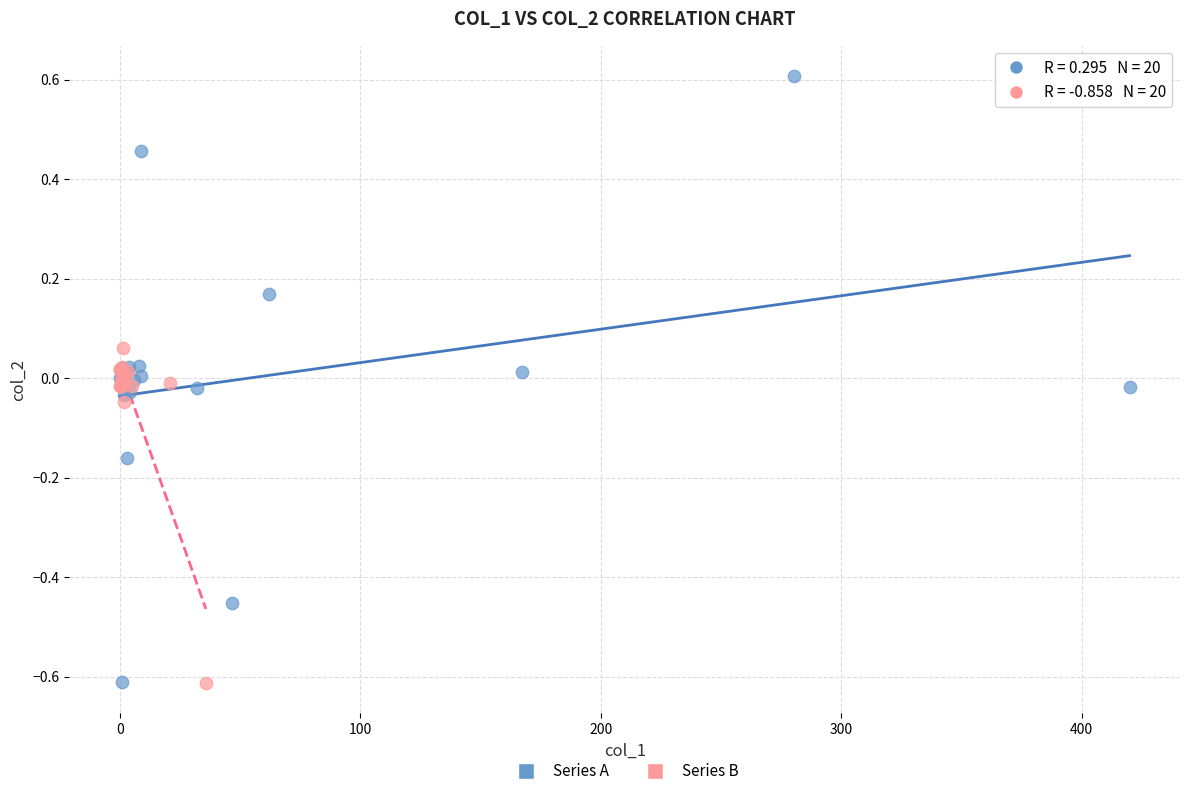

What are all the series names shown in the legend?

Series A, Series B